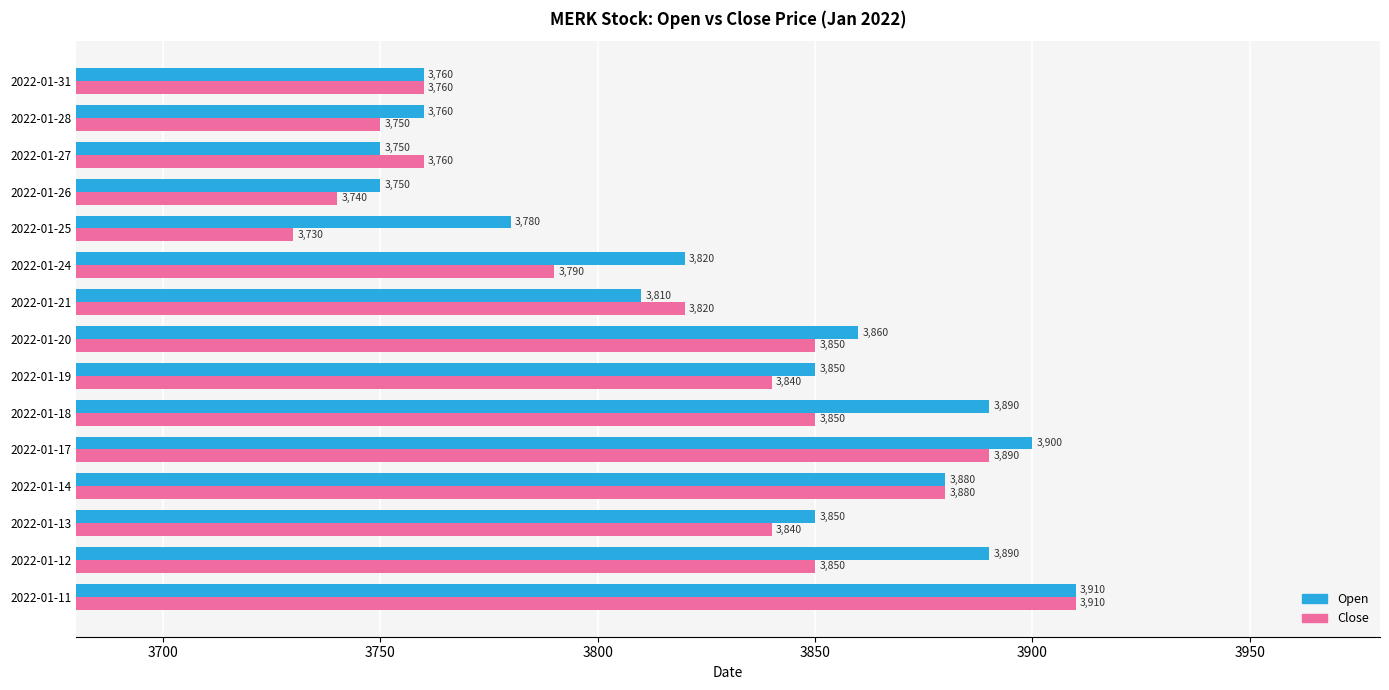

Is the value of Close at 2022-01-27 greater than the value of Open at 2022-01-14?

No